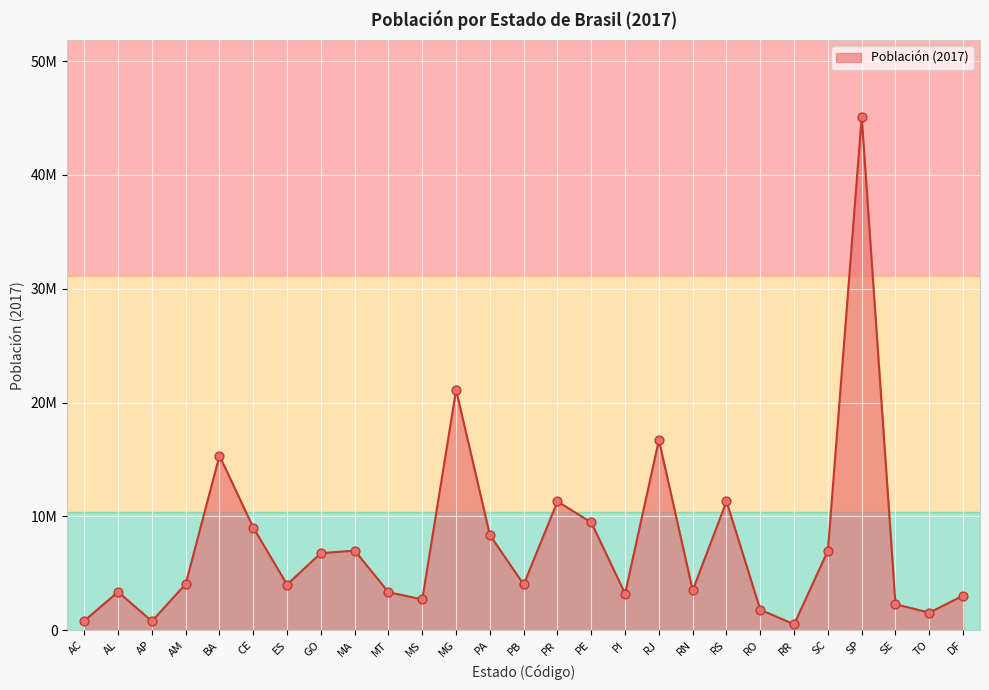

Approximately how many times larger is the value at GO compared to PI?

2.1